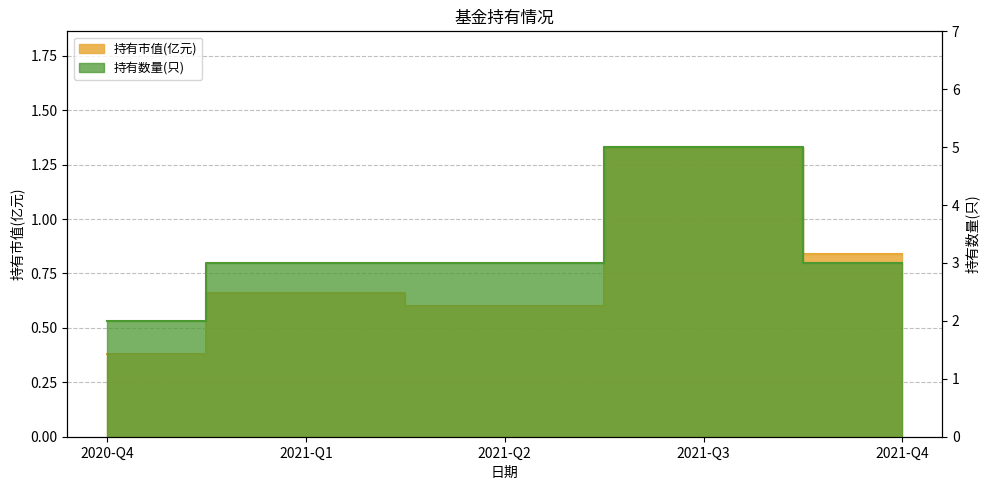

Where is the first local maximum for 持有数量(只)?

2021-Q3